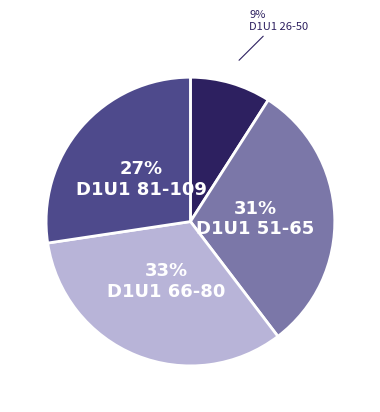

Is there any slice that represents more than half of the pie?

No